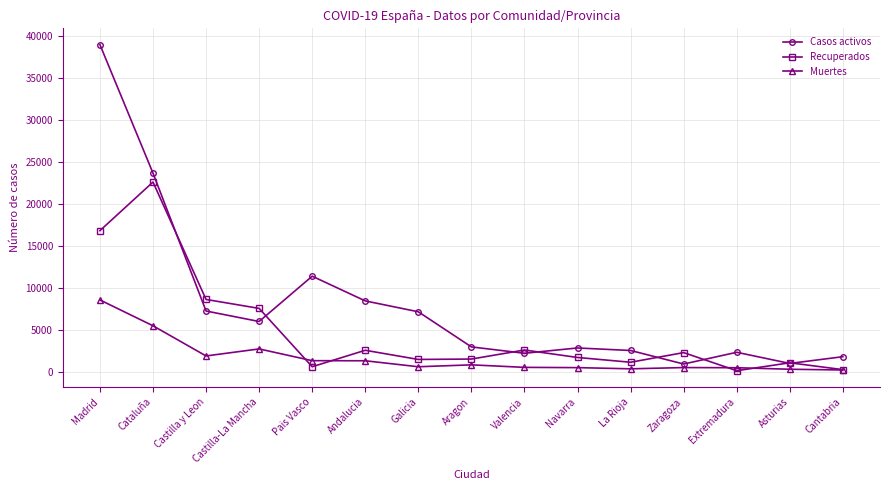

Which category has the highest value in the Casos activos series?

Madrid